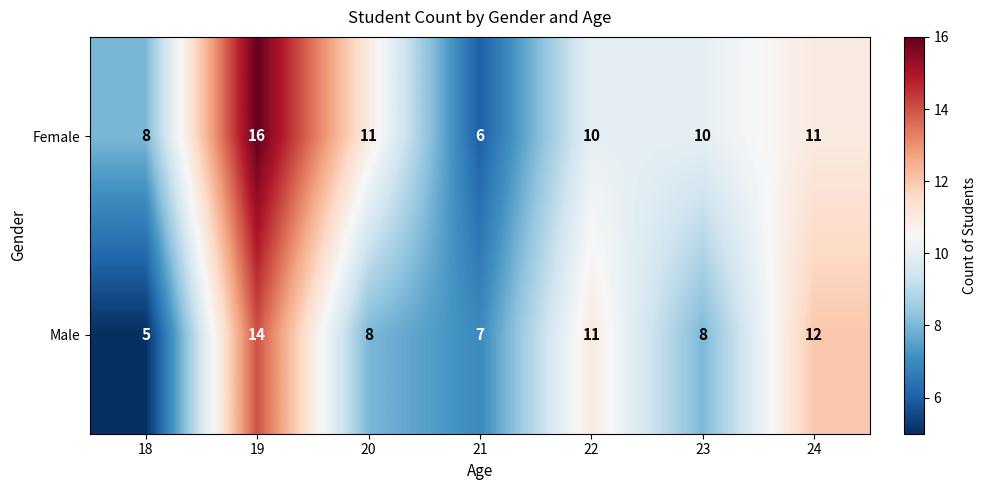

List the series in order of their peak value, highest first.

Female, Male